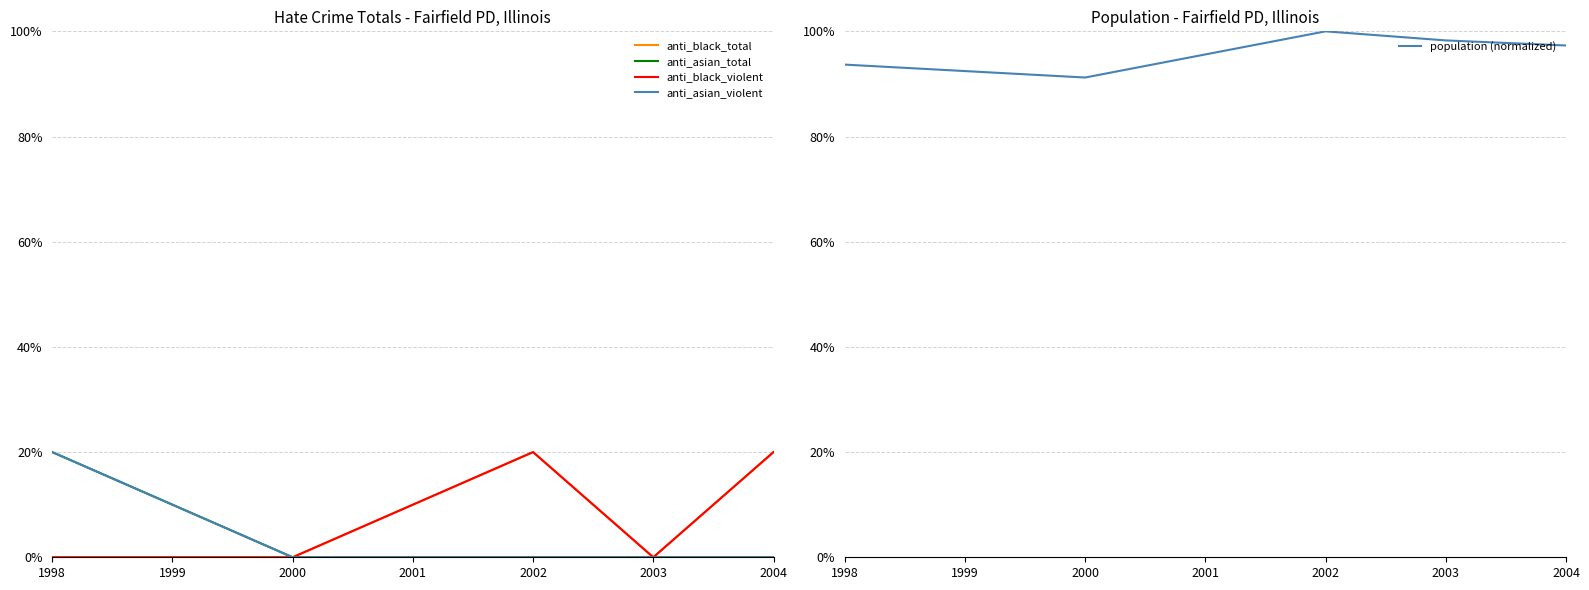

How many distinct data groups are displayed?

5